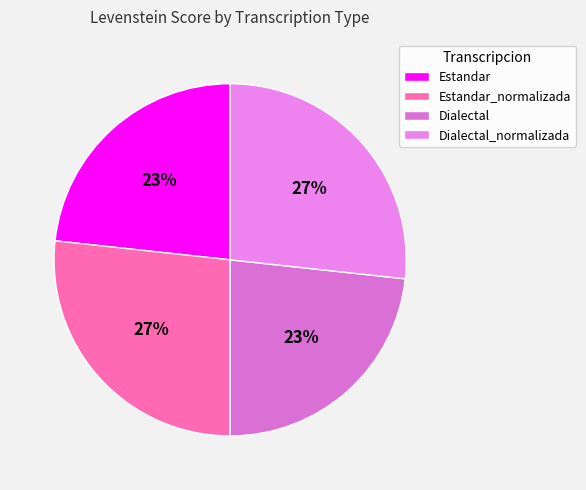

What percentage is the Estandar slice, to the nearest percent?

23%